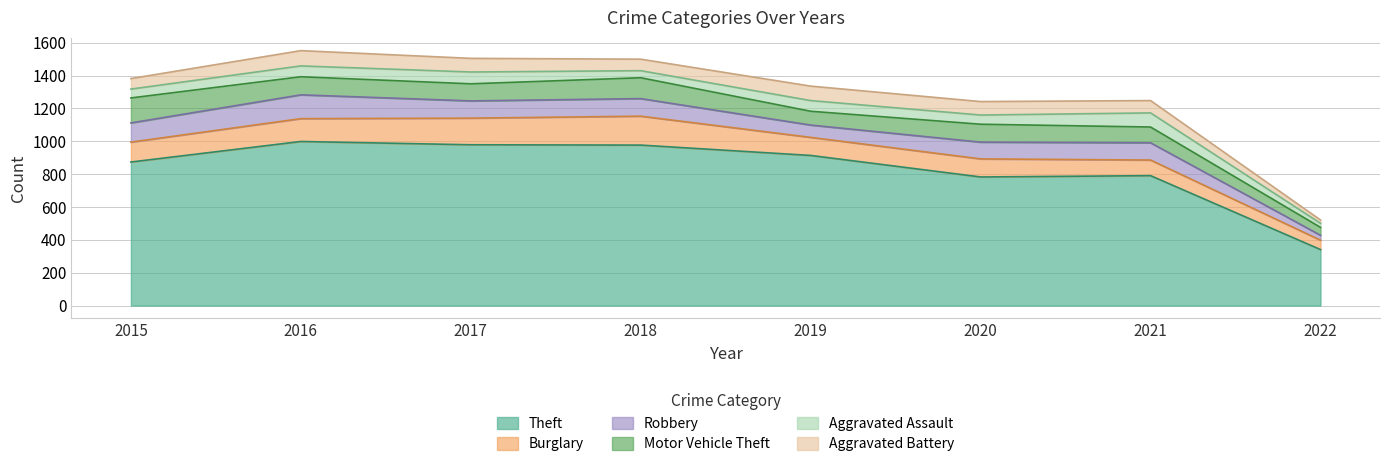

Which series changed the most between 2018 and 2020?

Theft